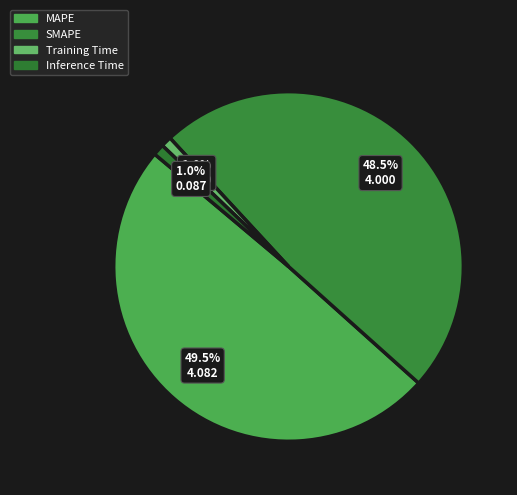

Count the number of slices in the pie.

4